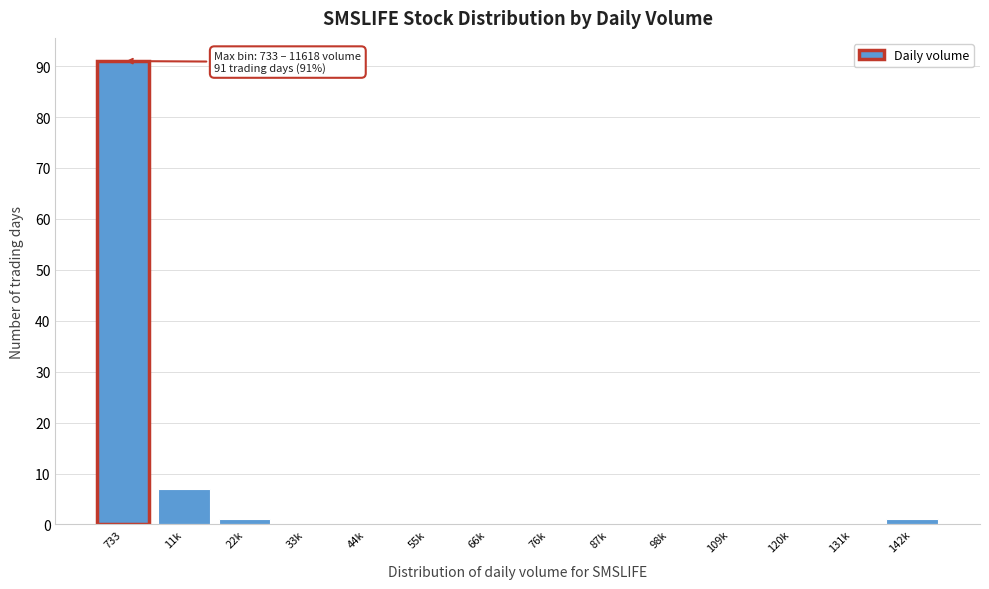

Reading left to right, transcribe all the data shown in this chart.

733=91	11k=7	22k=1	33k=0	44k=0	55k=0	66k=0	76k=0	87k=0	98k=0	109k=0	120k=0	131k=0	142k=1